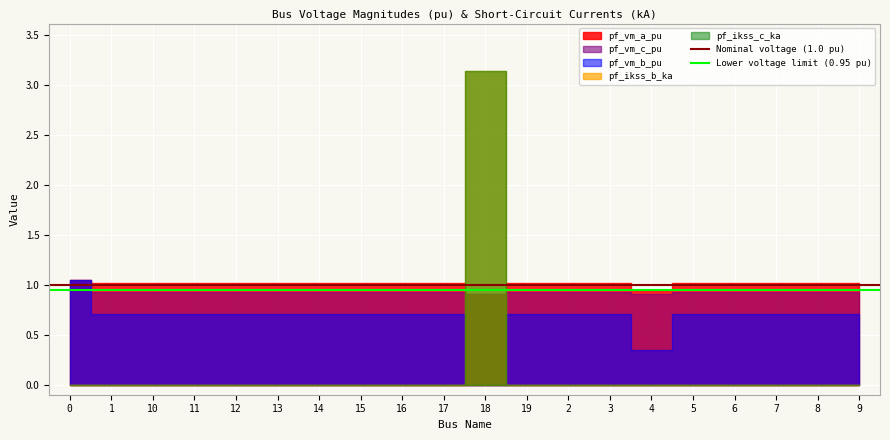

Is the value of Lower voltage limit (0.95 pu) at 1 greater than the value of Nominal voltage (1.0 pu) at 1?

No